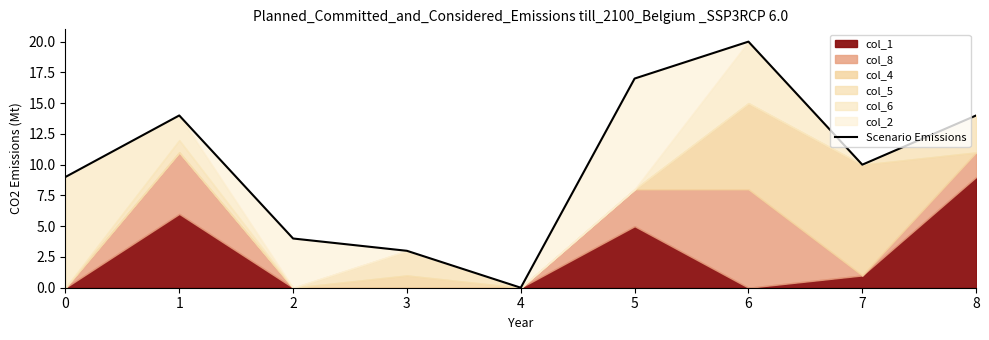

What is the greatest value displayed?

20